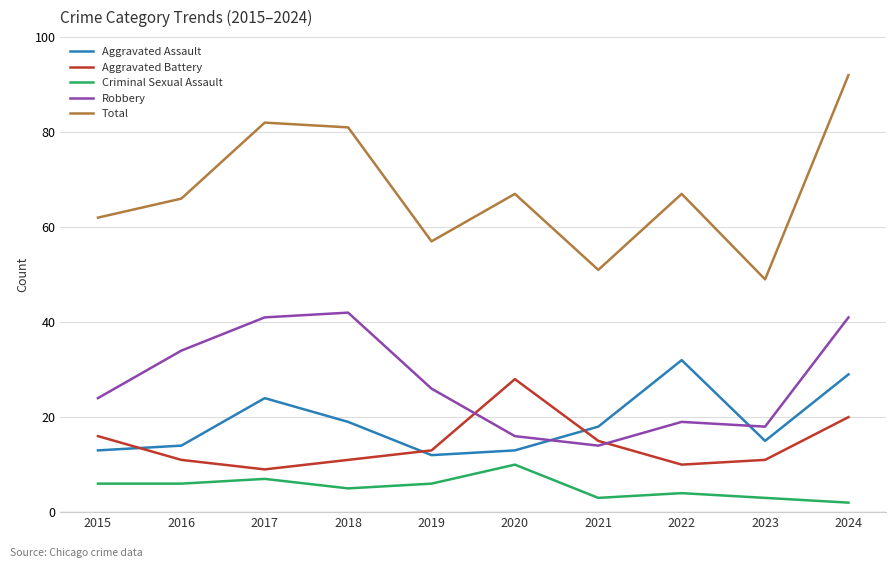

Where does the Robbery series first go above 26?

2016